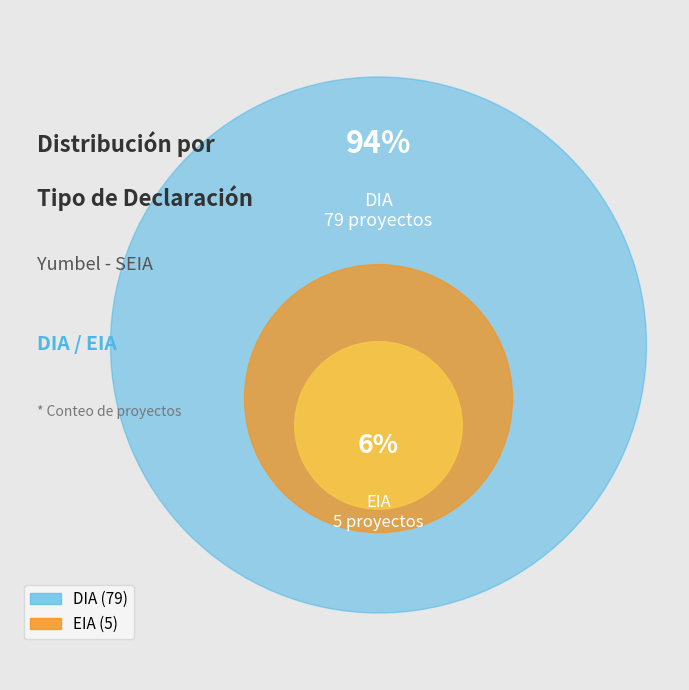

True or false: EIA accounts for 6% of the total.

True